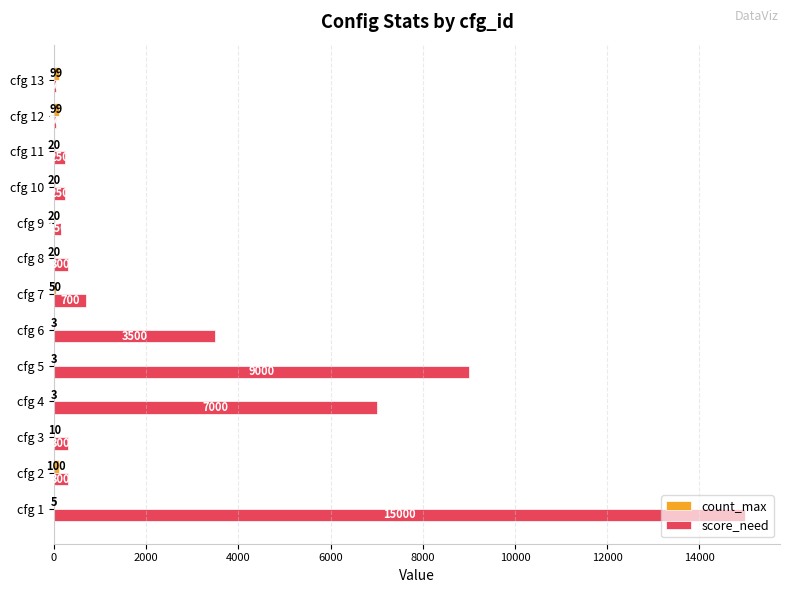

What is the maximum value shown in the chart?

15000